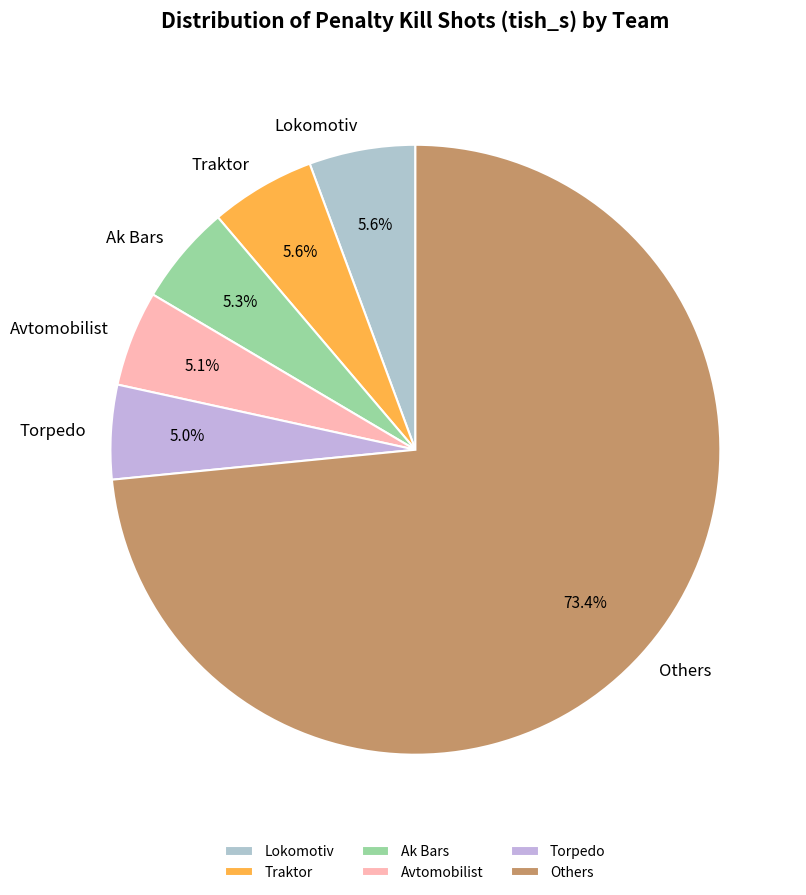

What percentage is NOT represented by Lokomotiv?

94.4%